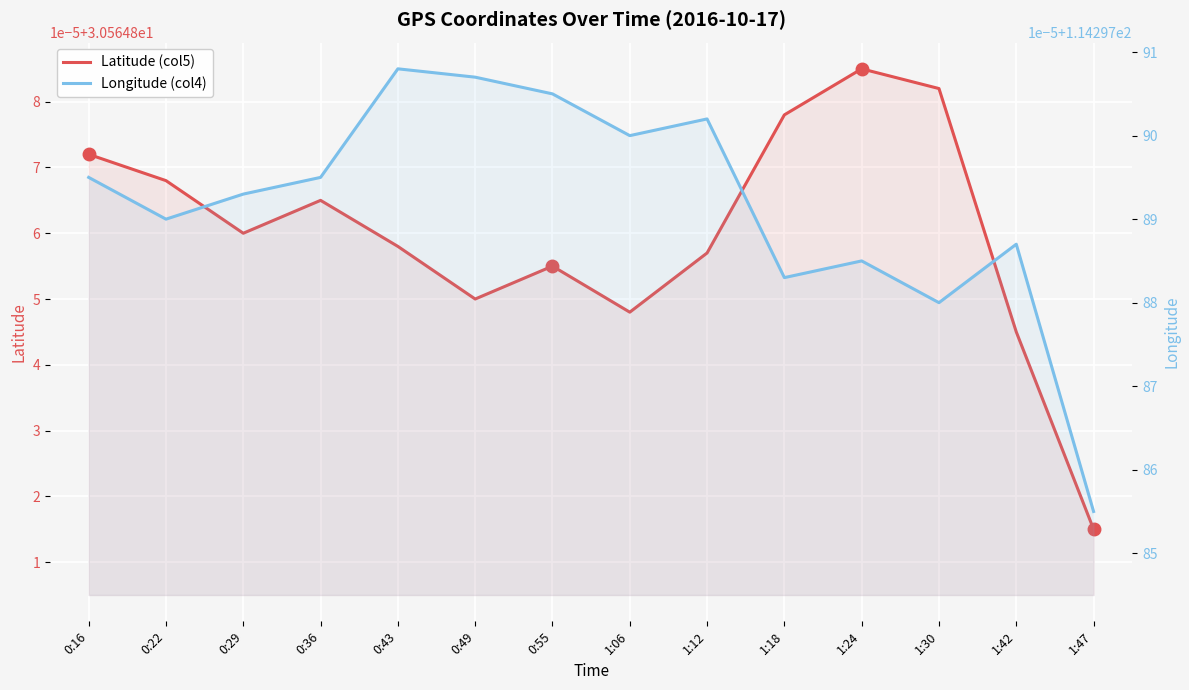

Reading left to right, transcribe all the data shown in this chart.

Latitude (col5): 30.6	30.6	30.6	30.6	30.6	30.6	30.6	30.6	30.6	30.6	30.6	30.6	30.6	30.6
Longitude (col4): 114.3	114.3	114.3	114.3	114.3	114.3	114.3	114.3	114.3	114.3	114.3	114.3	114.3	114.3